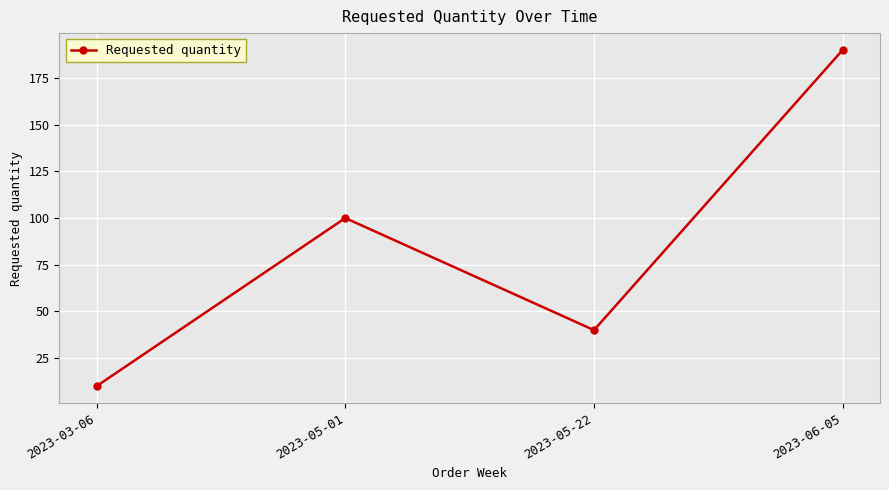

True or false: the data shows 190 at 2023-06-05.

True